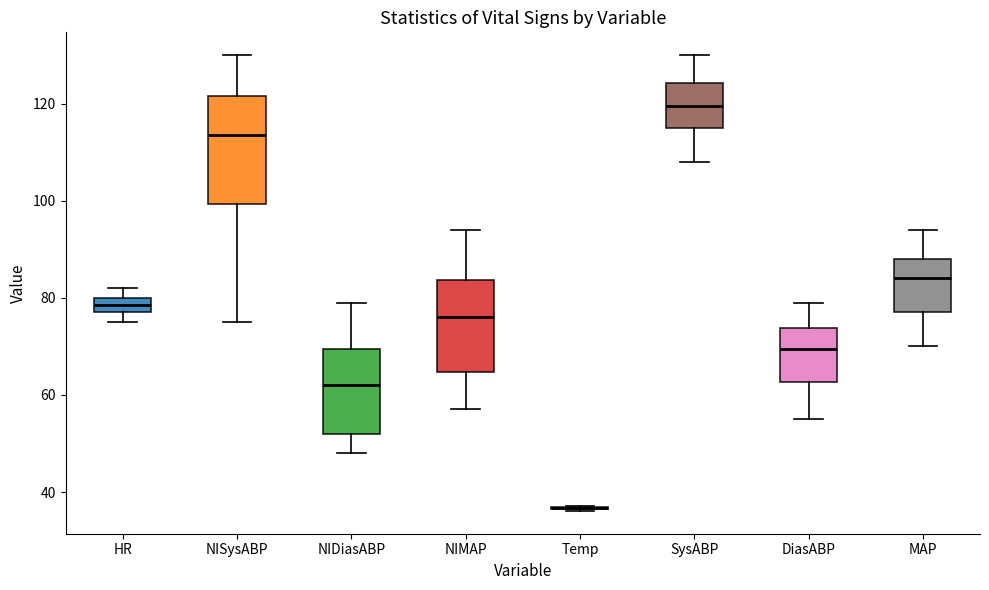

Comparing the boxes themselves (not the whiskers), which one is the tallest?

NISysABP